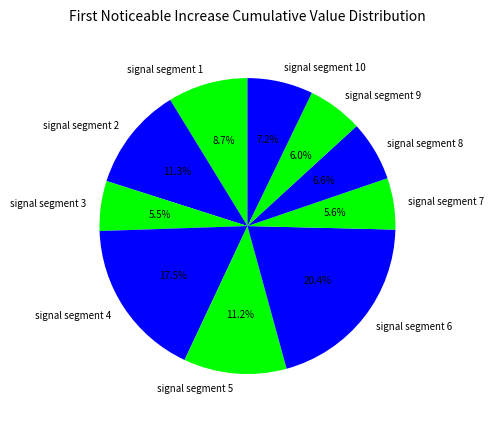

Which slice is the largest?

signal segment 6